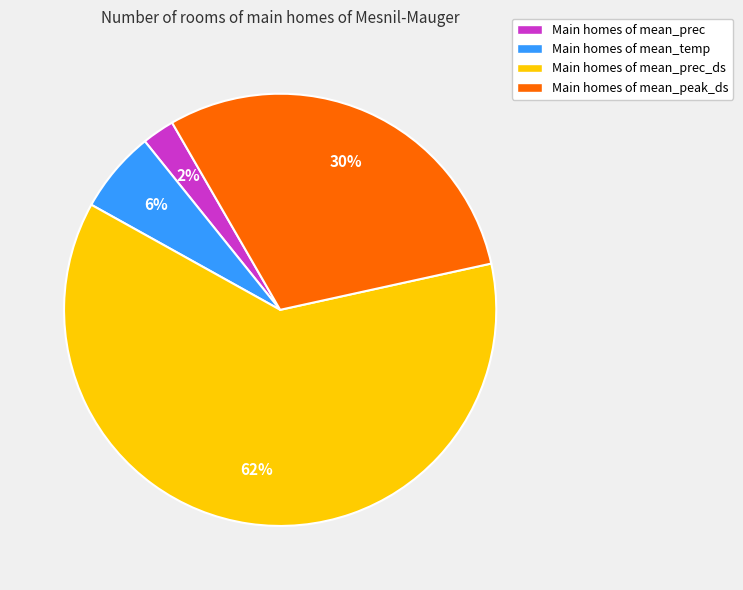

Which category has the smallest portion of the pie?

Main homes of mean_prec